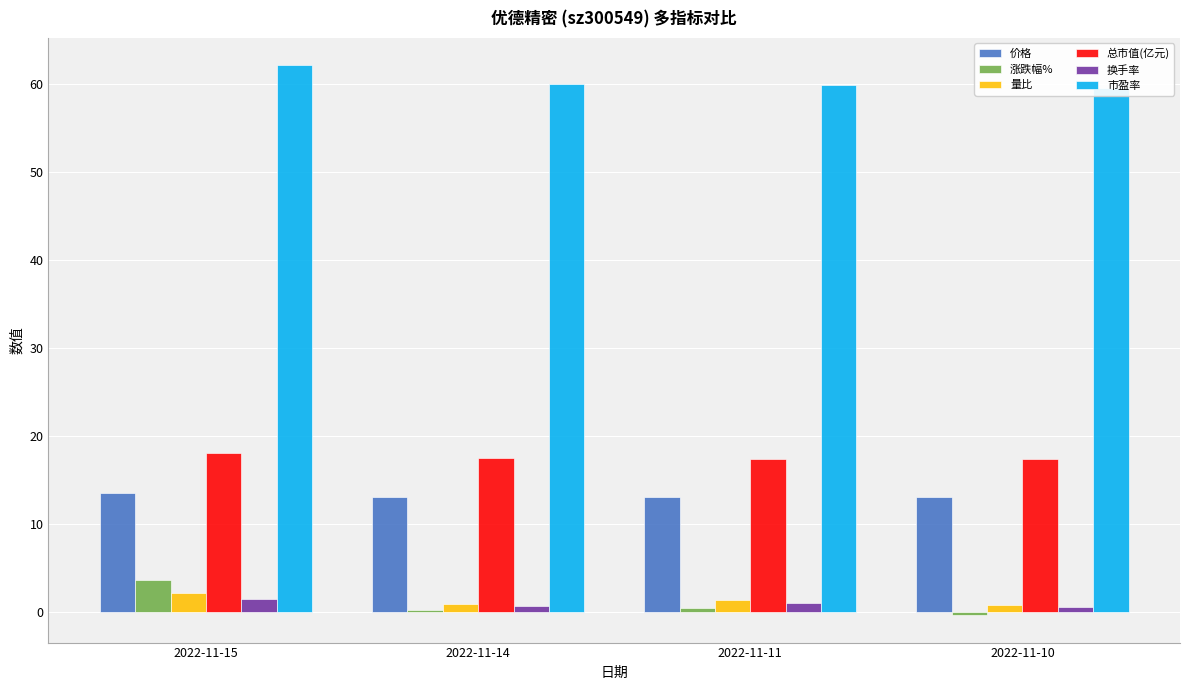

Reading right to left, what are all the values shown in this chart?

价格: 2022-11-10=13.0	2022-11-11=13.1	2022-11-14=13.1	2022-11-15=13.6
涨跌幅%: 2022-11-10=-0.4	2022-11-11=0.5	2022-11-14=0.1	2022-11-15=3.6
量比: 2022-11-10=0.8	2022-11-11=1.3	2022-11-14=0.9	2022-11-15=2.1
总市值(亿元): 2022-11-10=17.3	2022-11-11=17.4	2022-11-14=17.4	2022-11-15=18.1
换手率: 2022-11-10=0.6	2022-11-11=0.9	2022-11-14=0.7	2022-11-15=1.4
市盈率: 2022-11-10=59.6	2022-11-11=59.9	2022-11-14=60.0	2022-11-15=62.1